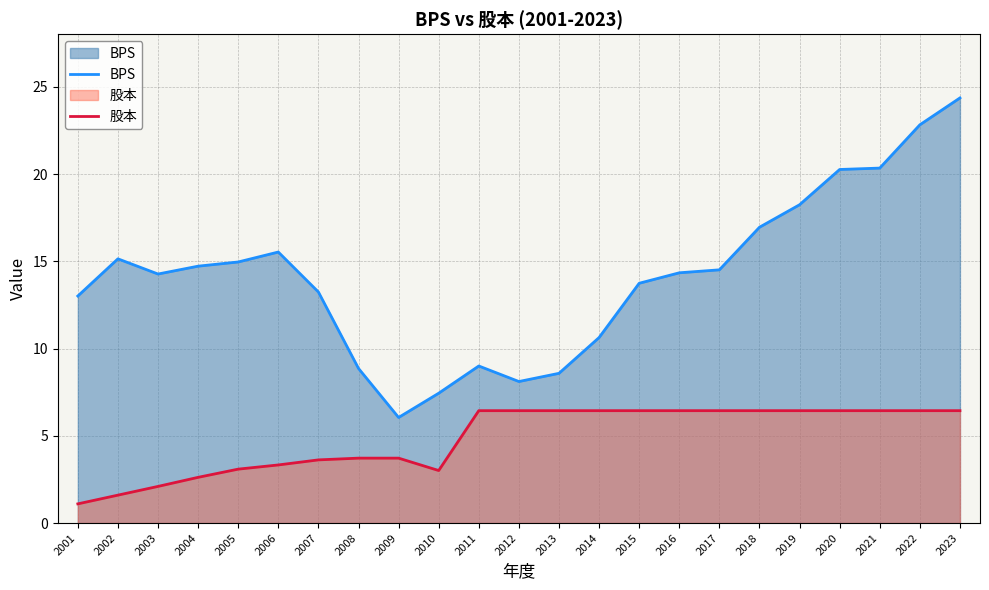

At how many categories does at least one series exceed 17?

5